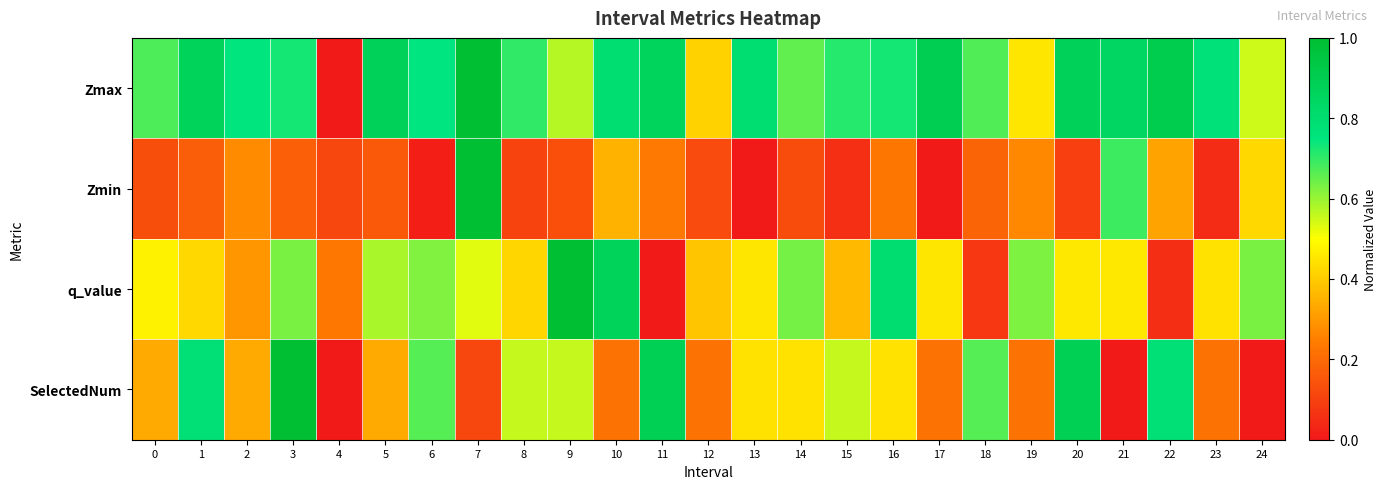

Reading left to right, list all the values displayed in this chart.

Zmax: 0=0.7	1=0.9	2=0.8	3=0.7	4=0.0	5=0.9	6=0.7	7=1.0	8=0.7	9=0.6	10=0.8	11=0.9	12=0.4	13=0.8	14=0.7	15=0.7	16=0.7	17=0.9	18=0.7	19=0.4	20=0.9	21=0.8	22=0.9	23=0.8	24=0.5
Zmin: 0=0.1	1=0.2	2=0.3	3=0.2	4=0.1	5=0.2	6=0.0	7=1.0	8=0.1	9=0.1	10=0.4	11=0.2	12=0.1	13=0.0	14=0.1	15=0.1	16=0.2	17=0.0	18=0.2	19=0.3	20=0.1	21=0.7	22=0.3	23=0.0	24=0.4
q_value: 0=0.5	1=0.4	2=0.3	3=0.6	4=0.2	5=0.6	6=0.6	7=0.5	8=0.4	9=1.0	10=0.9	11=0.0	12=0.4	13=0.5	14=0.6	15=0.4	16=0.8	17=0.5	18=0.1	19=0.6	20=0.5	21=0.5	22=0.1	23=0.4	24=0.6
SelectedNum: 0=0.3	1=0.8	2=0.3	3=1.0	4=0.0	5=0.3	6=0.7	7=0.1	8=0.6	9=0.6	10=0.2	11=0.9	12=0.2	13=0.4	14=0.4	15=0.6	16=0.4	17=0.2	18=0.7	19=0.2	20=0.9	21=0.0	22=0.8	23=0.2	24=0.0